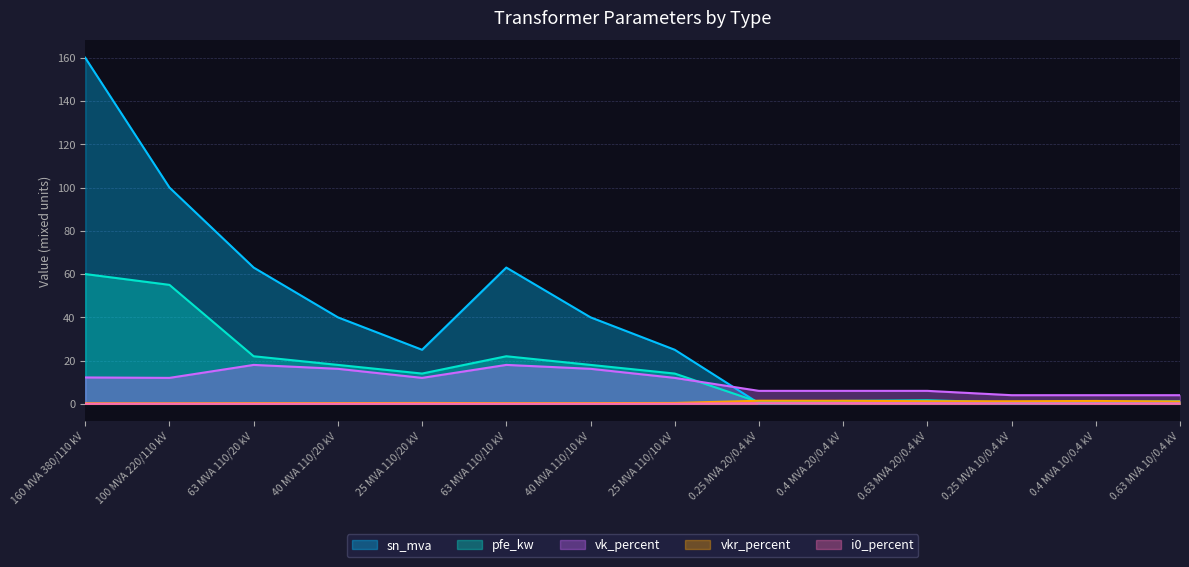

What is the maximum value shown in the chart?

160.0